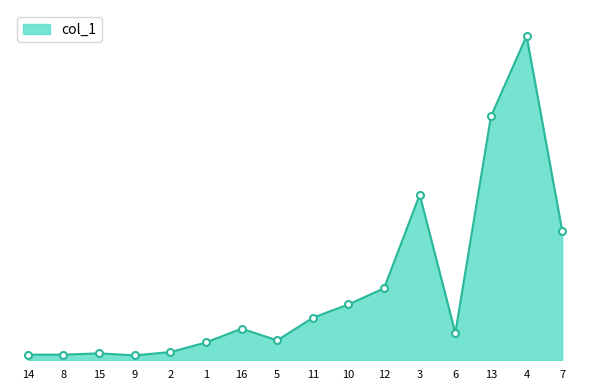

List the labels in order of value, smallest first.

9, 14, 8, 15, 2, 1, 5, 6, 16, 11, 10, 12, 7, 3, 13, 4